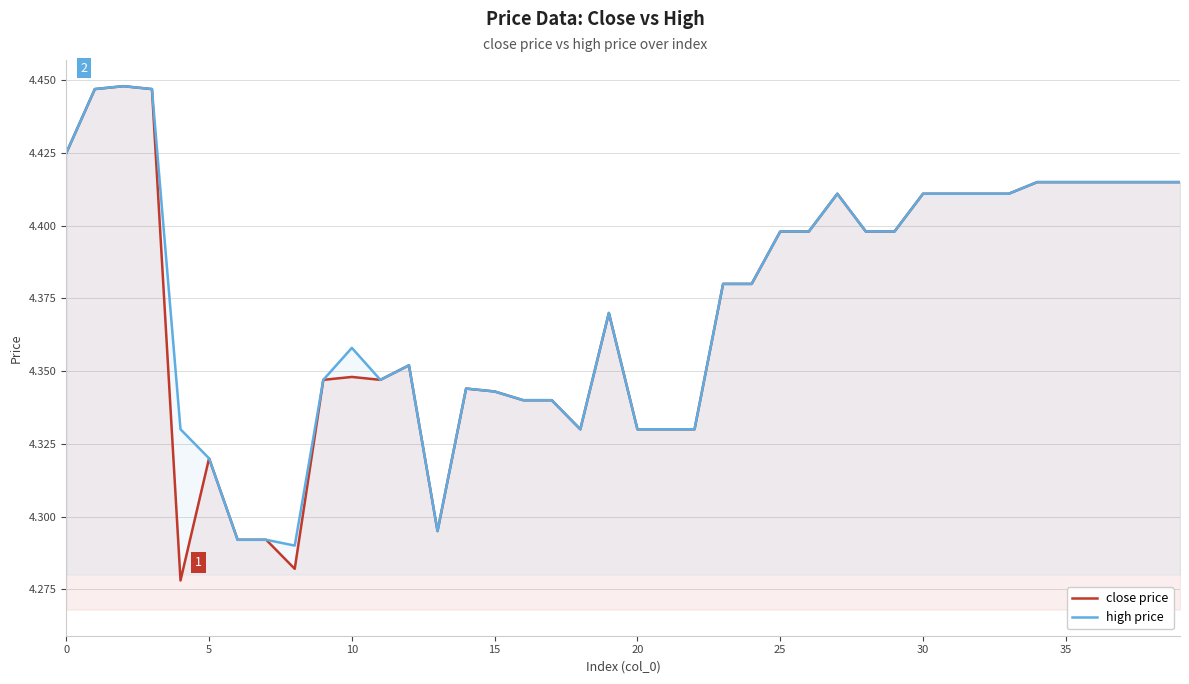

The high price series shows 2.4 at 20. True or false?

False